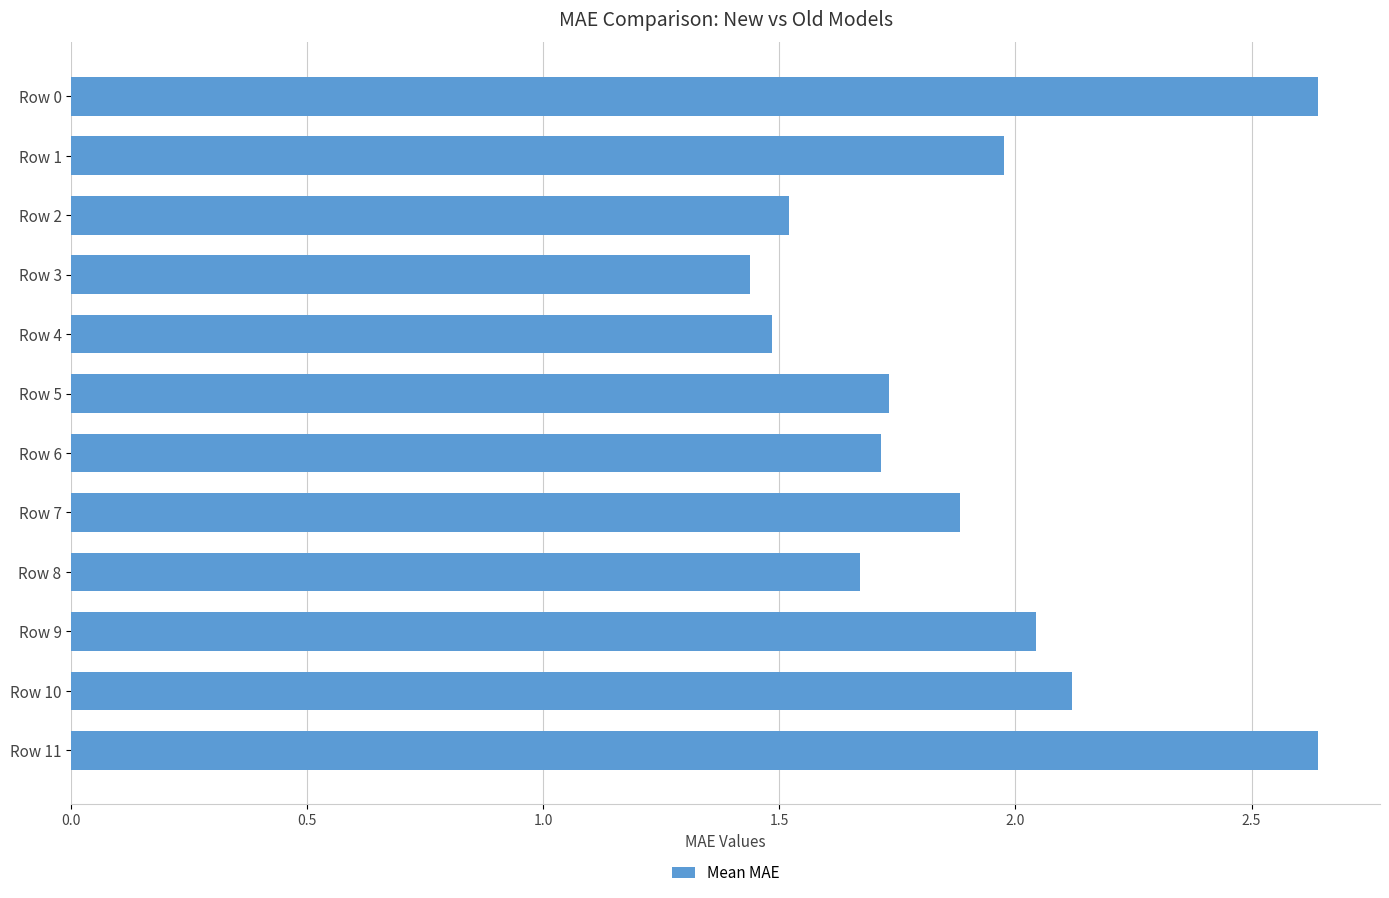

What is the average value?

1.9